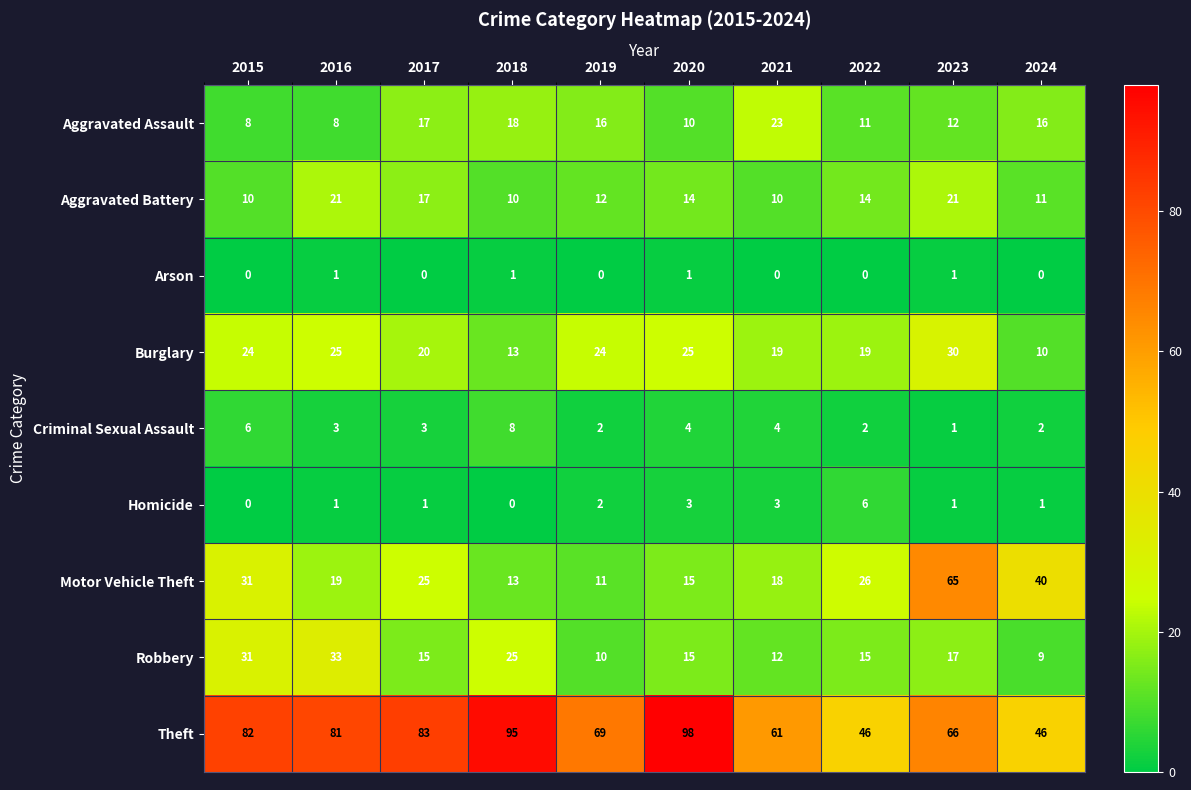

True or false: Robbery has a value of 15 at 2022.

True